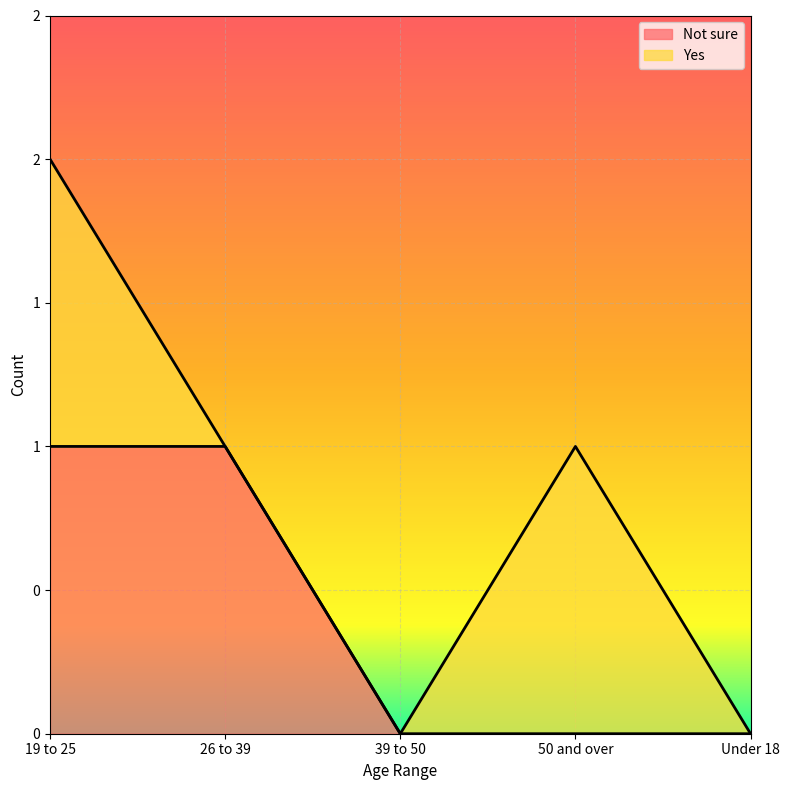

What are all the series names shown in the legend?

Not sure, Yes